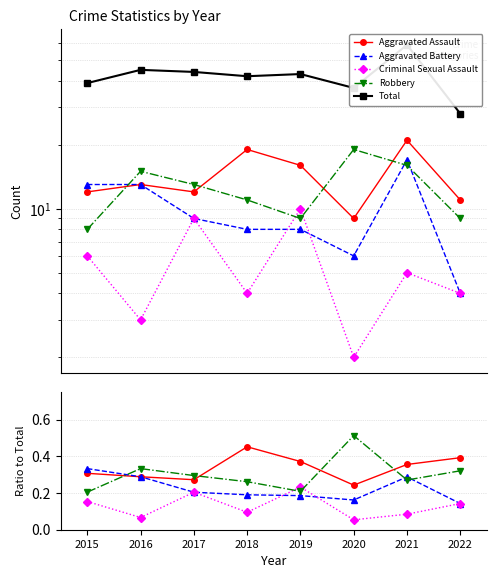

Is the value of Criminal Sexual Assault at 2020 greater than the value of Total at 2020?

No